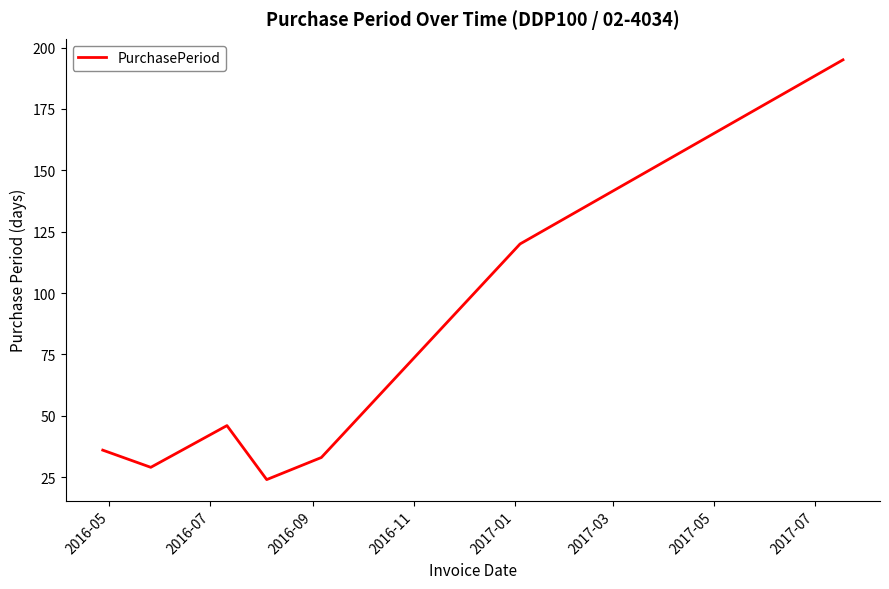

What is the sum of all values?

483